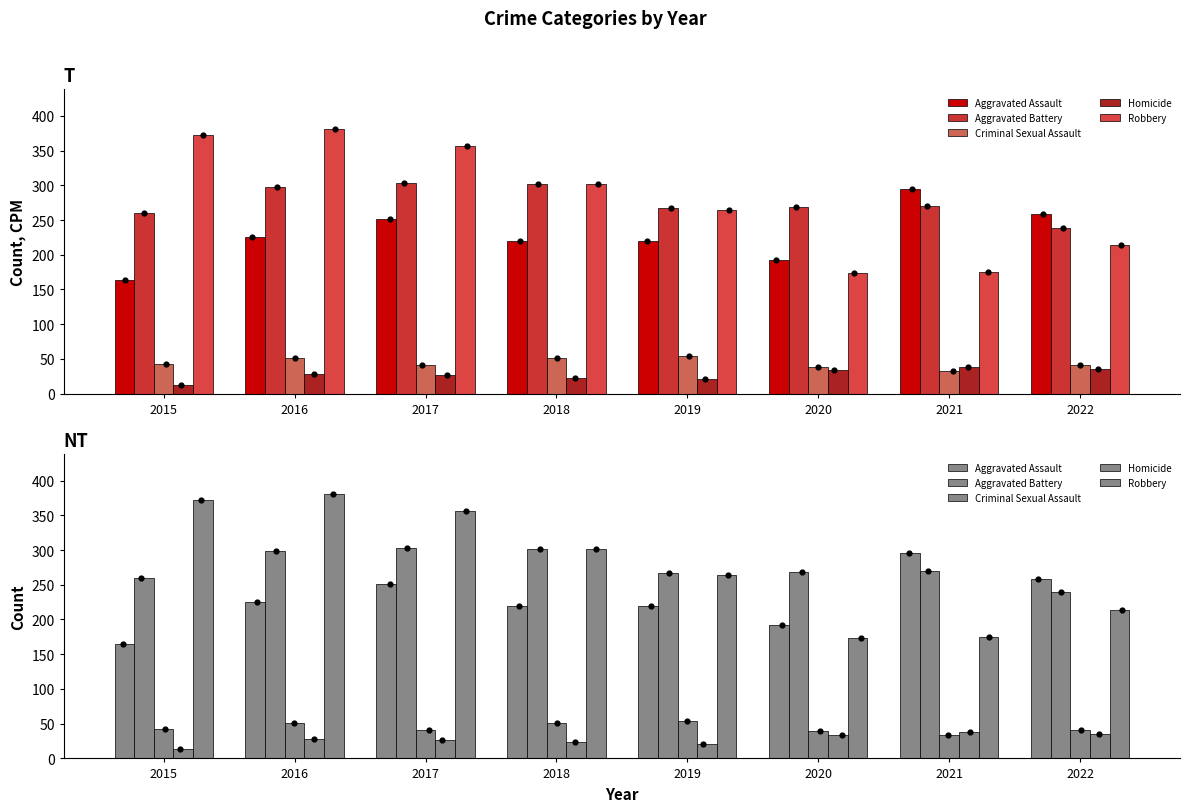

Which series reaches the minimum Y coordinate?

Homicide